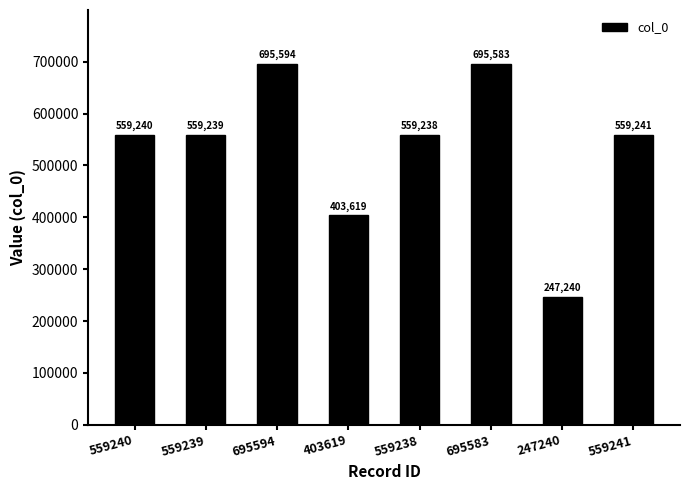

What is the change in value from 695594 to 559241?

-136353